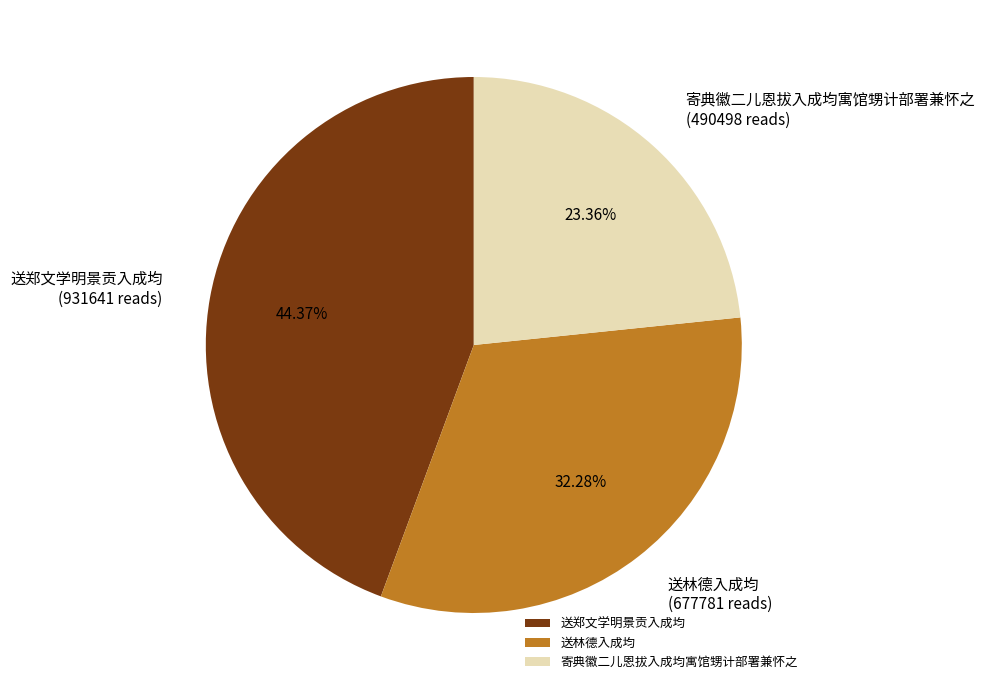

Combined, do 送林德入成均 and 送郑文学明景贡入成均 account for over 50%?

Yes